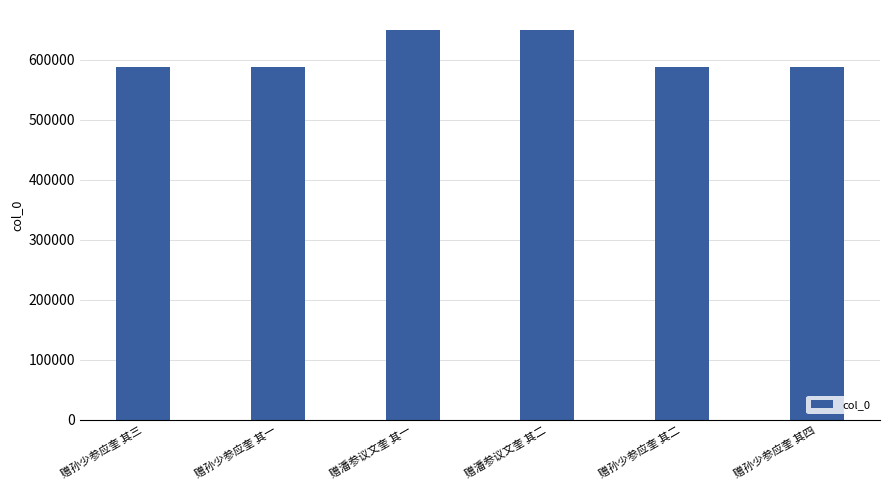

What is the minimum value shown in the chart?

587556